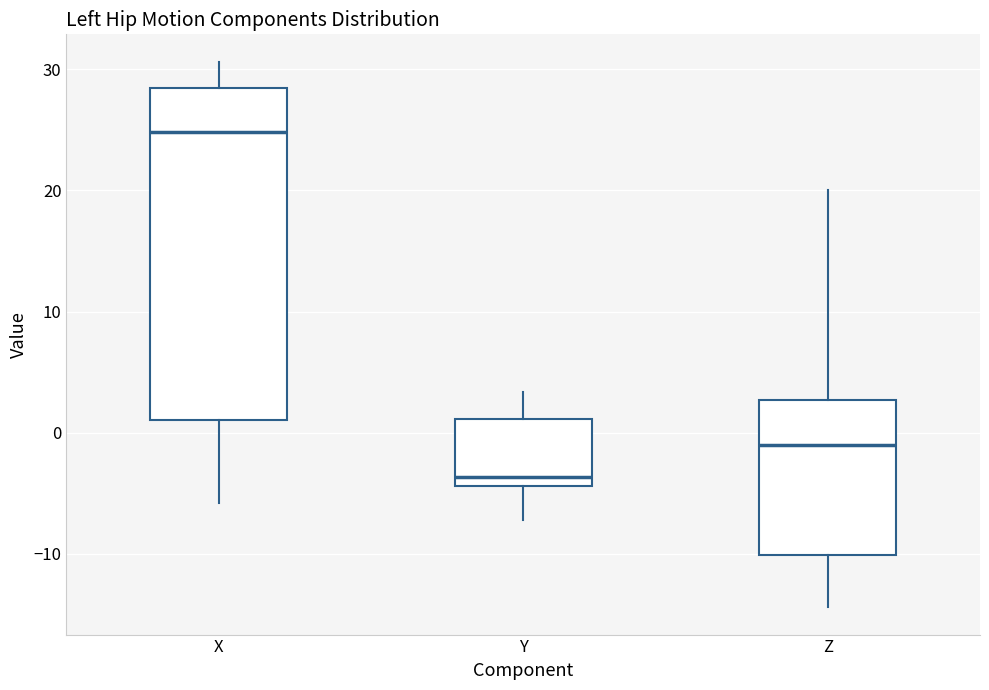

Reading left to right, transcribe this box plot: for each box, give where its median line is, the range the box spans, and where its two whiskers end, as read against the y-axis. The values are not printed on the chart, so give them approximately, as read against the axis.

X: median 25, box 1 to 28, whiskers -6 to 31
Y: median -4 (just above the box's lower edge), box -4 to 1, whiskers -7 to 3
Z: median -1, box -10 to 3, whiskers -14 to 20